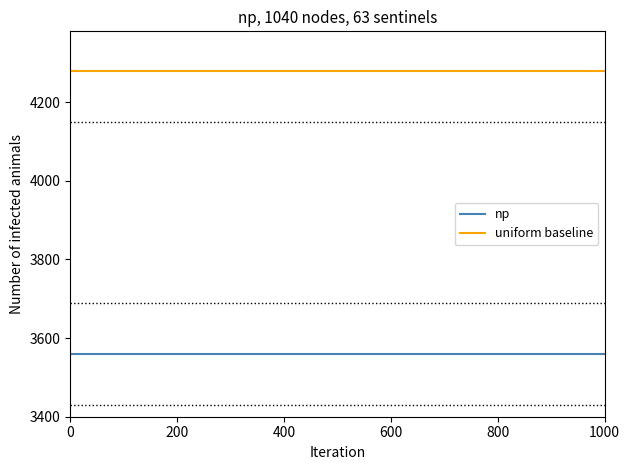

Which series has the largest total across all categories?

uniform baseline